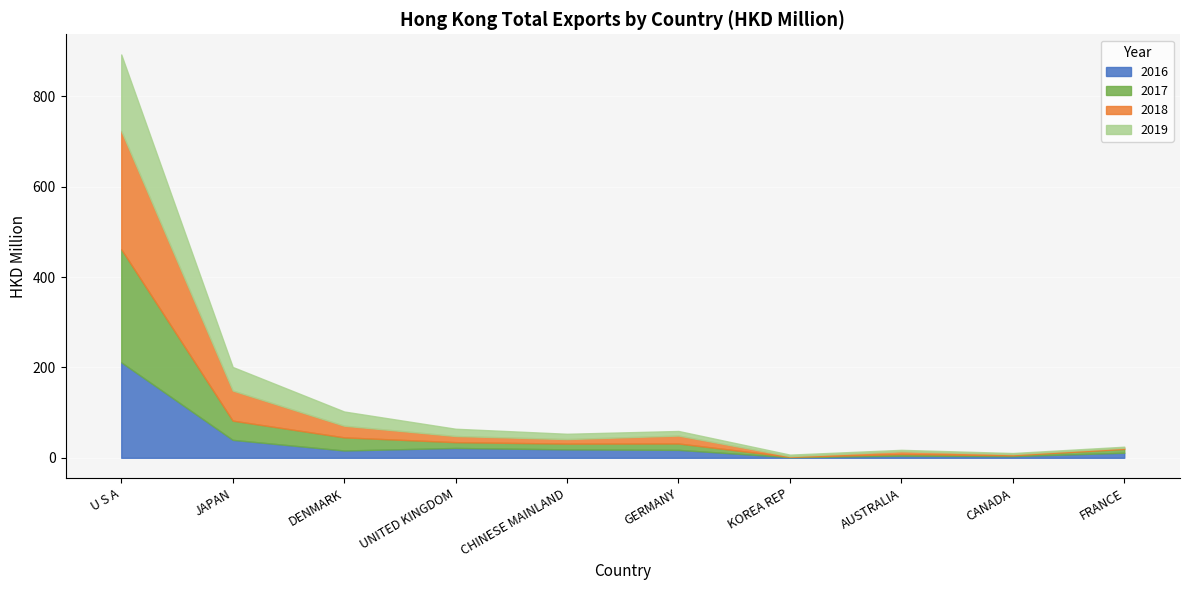

Between UNITED KINGDOM and CHINESE MAINLAND, which series saw the biggest shift?

2019